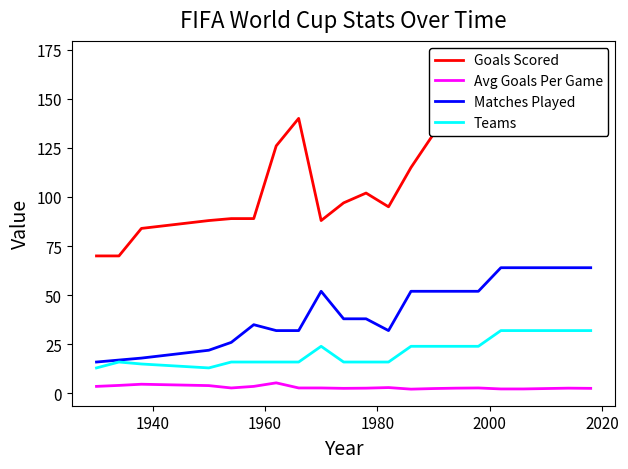

True or false: Avg Goals Per Game and Matches Played cross at least once.

False